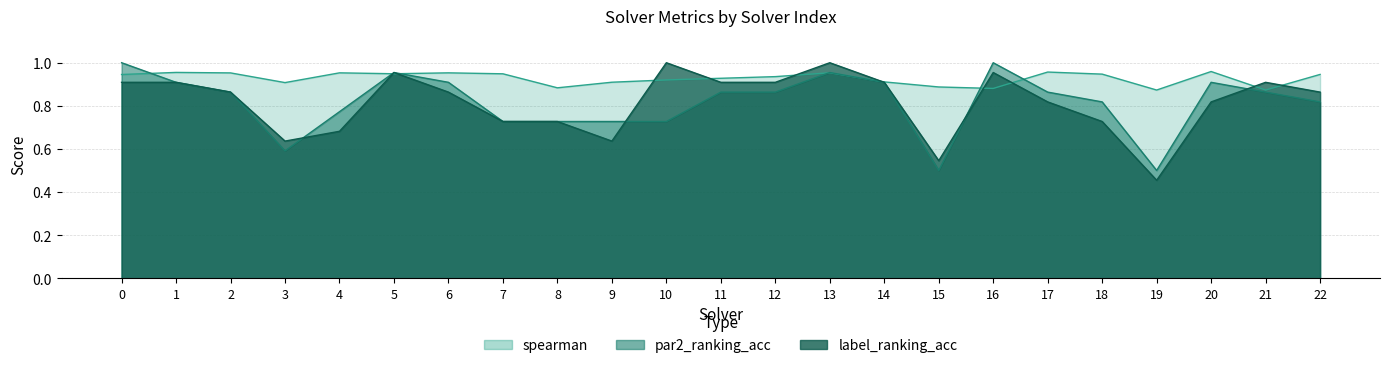

What are all the series names shown in the legend?

par2_ranking_acc, label_ranking_acc, spearman